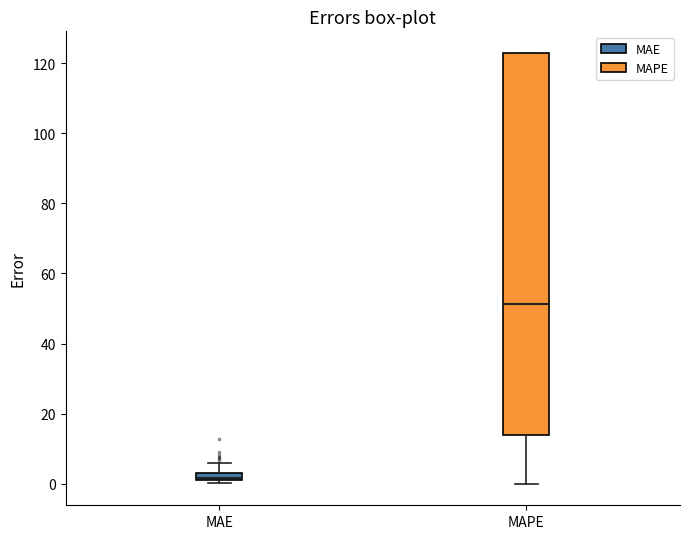

Where is the lower edge of the box for MAE on the y-axis? The values are not printed on the chart, so give them approximately, as read against the axis.

2